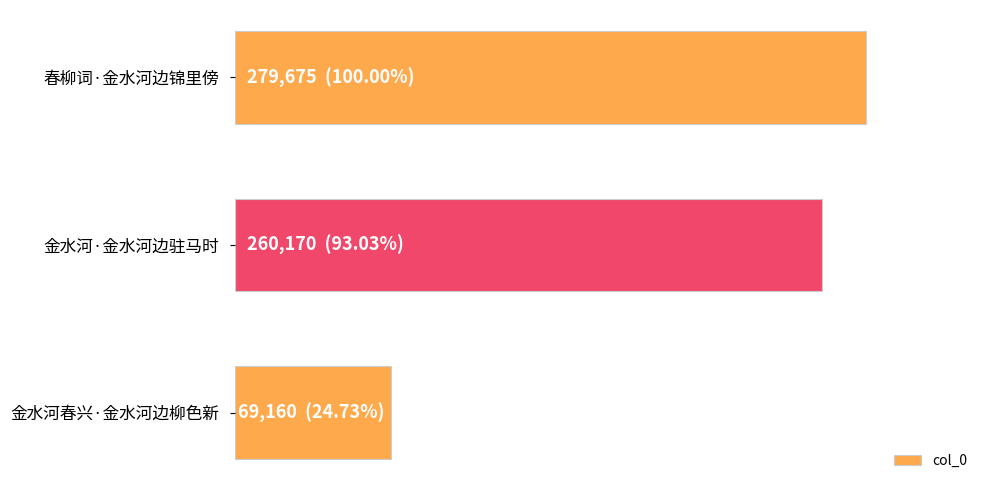

Which category has the lowest value across all series?

金水河春兴·金水河边柳色新